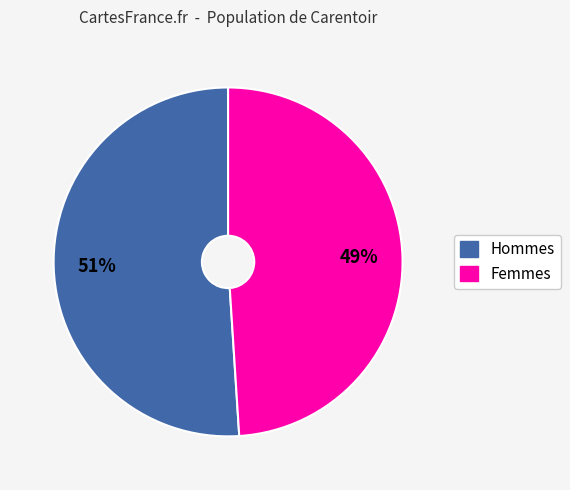

To the nearest percent, what is the difference between the largest and smallest slice percentages?

2%